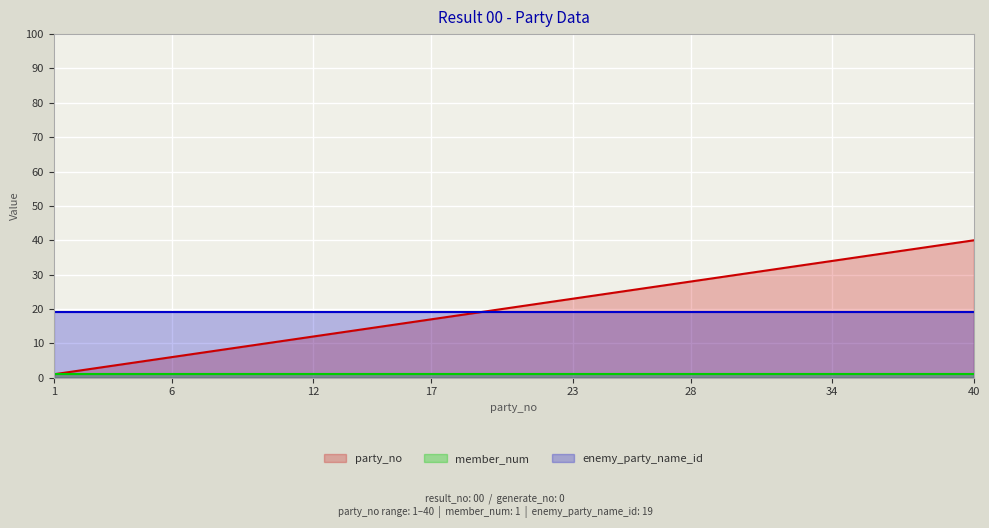

True or false: member_num and party_no cross at least once.

False